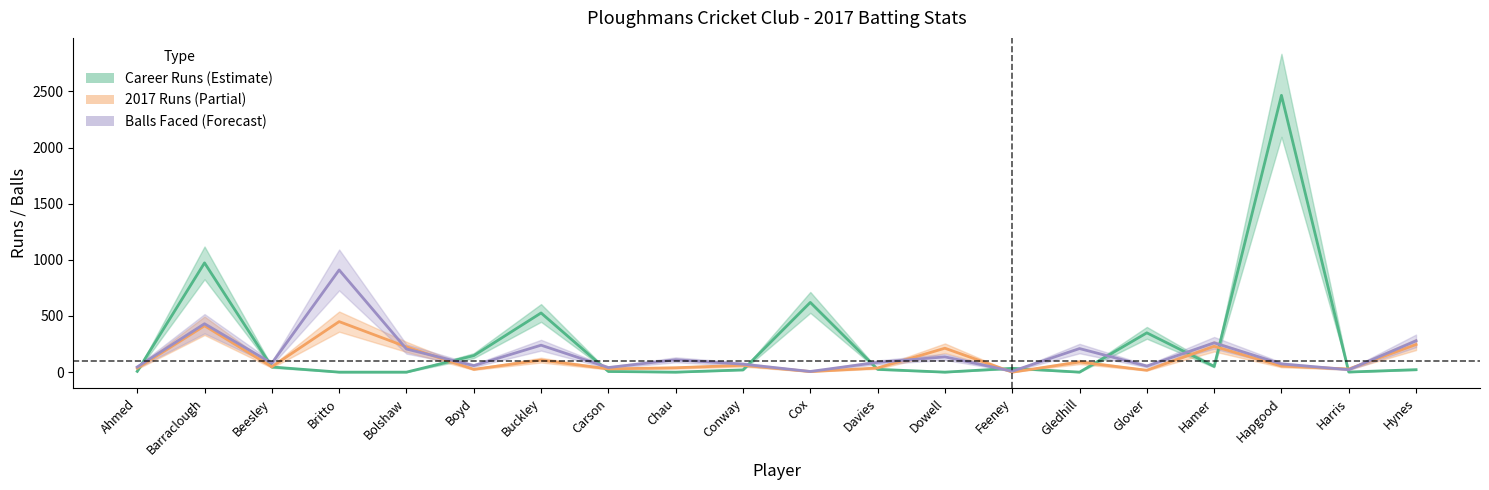

What is the maximum value for Balls Faced?

910